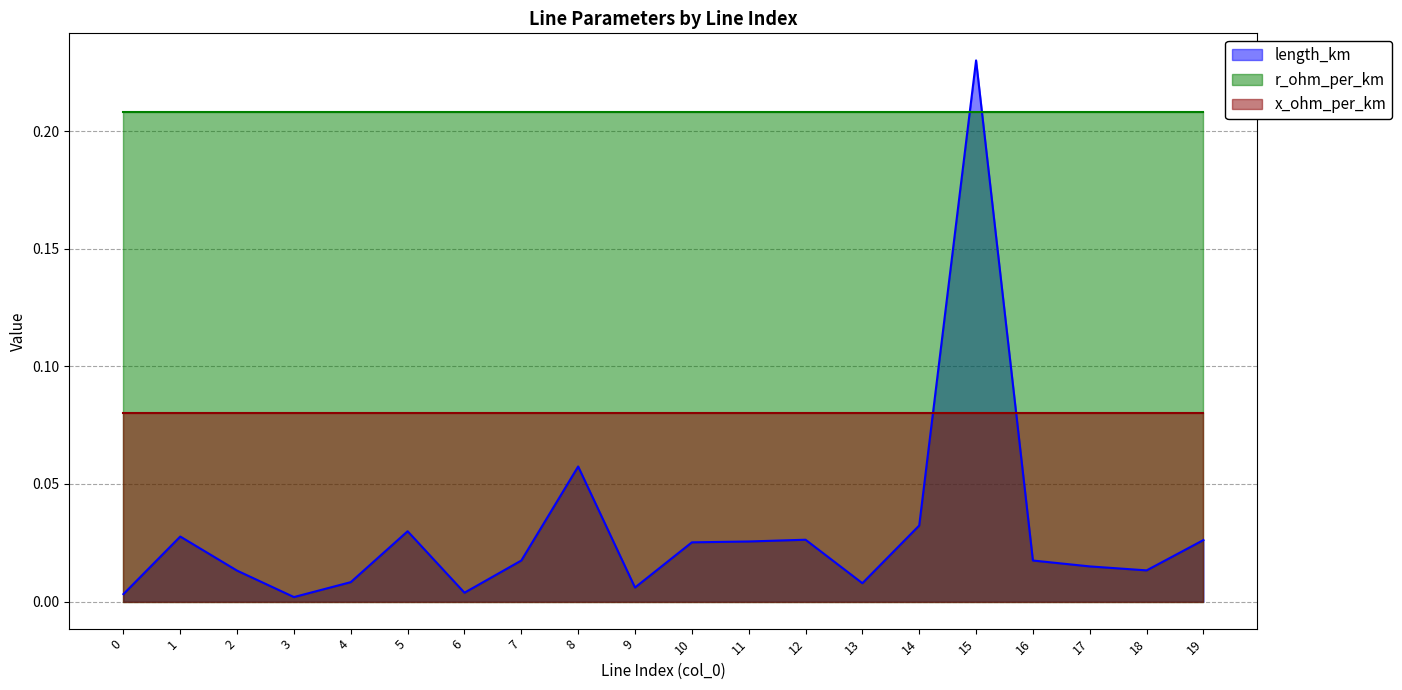

Reading left to right, list all the values displayed in this chart.

length_km: 0=0.0	1=0.0	2=0.0	3=0.0	4=0.0	5=0.0	6=0.0	7=0.0	8=0.1	9=0.0	10=0.0	11=0.0	12=0.0	13=0.0	14=0.0	15=0.2	16=0.0	17=0.0	18=0.0	19=0.0
r_ohm_per_km: 0=0.2	1=0.2	2=0.2	3=0.2	4=0.2	5=0.2	6=0.2	7=0.2	8=0.2	9=0.2	10=0.2	11=0.2	12=0.2	13=0.2	14=0.2	15=0.2	16=0.2	17=0.2	18=0.2	19=0.2
x_ohm_per_km: 0=0.1	1=0.1	2=0.1	3=0.1	4=0.1	5=0.1	6=0.1	7=0.1	8=0.1	9=0.1	10=0.1	11=0.1	12=0.1	13=0.1	14=0.1	15=0.1	16=0.1	17=0.1	18=0.1	19=0.1